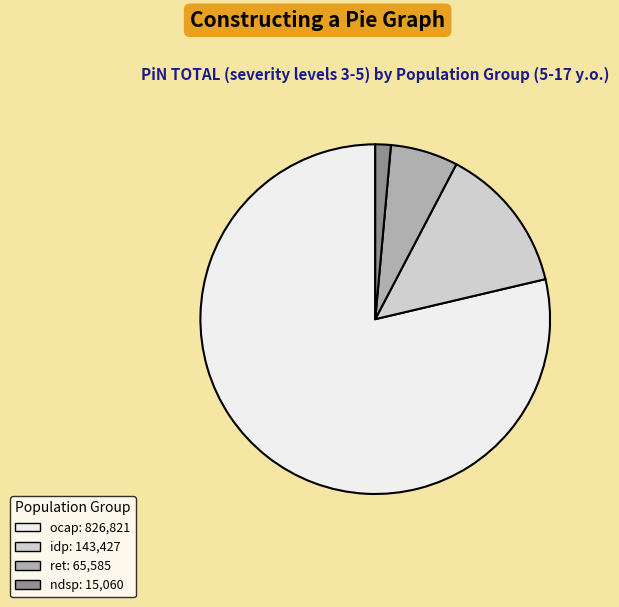

Does any single category account for the majority?

Yes